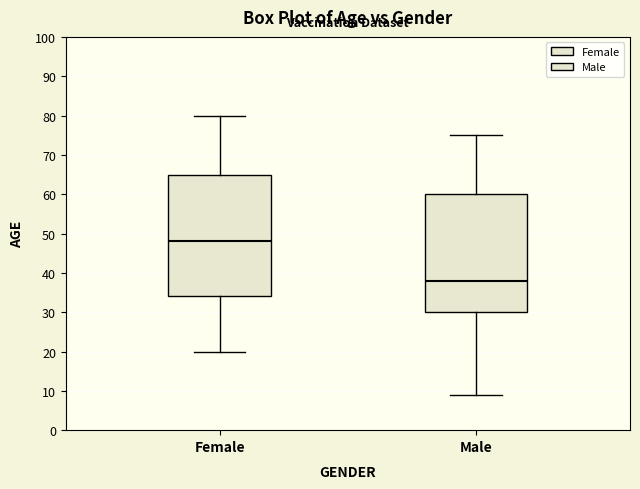

Reading left to right, transcribe this box plot: for each box, give where its median line is, the range the box spans, and where its two whiskers end, as read against the y-axis. The values are not printed on the chart, so give them approximately, as read against the axis.

Female: median 48, box 34 to 65, whiskers 20 to 80
Male: median 38, box 30 to 60, whiskers 9 to 75